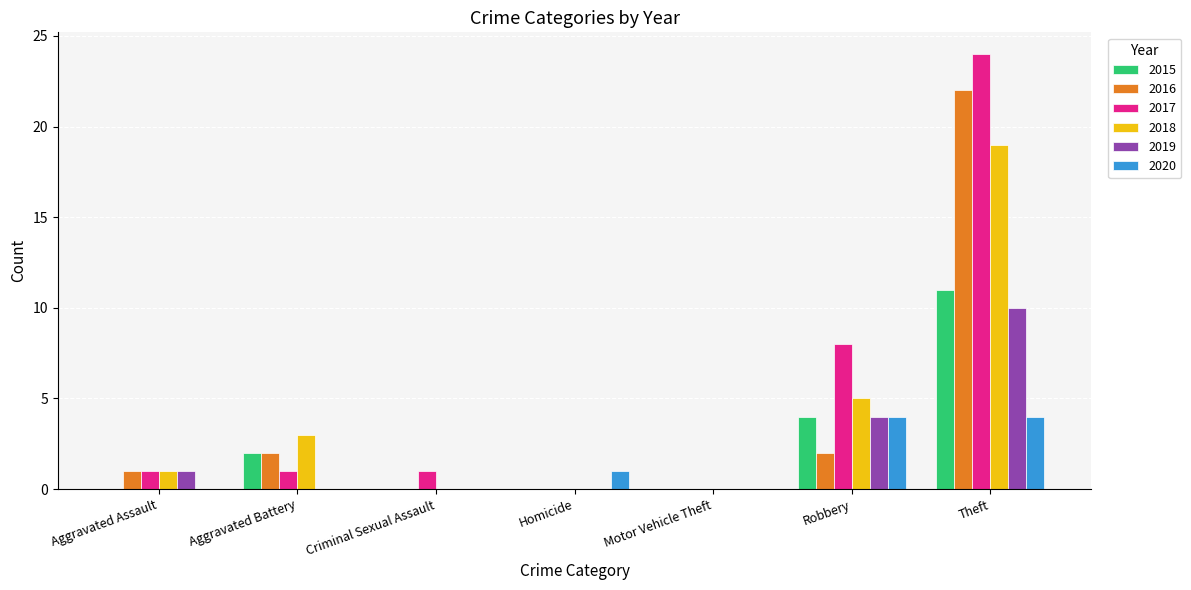

What is the average value of the 2018 series?

4